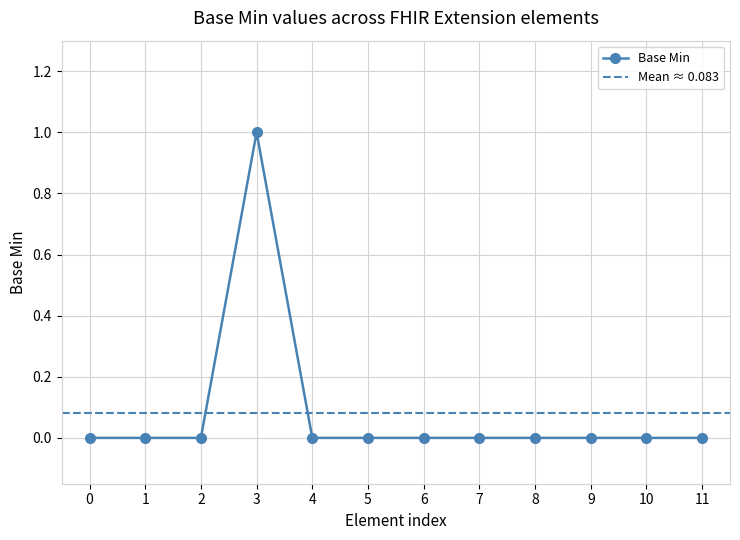

What is the sum of the values at Extension.value[x].system and Extension.value[x].id?

1